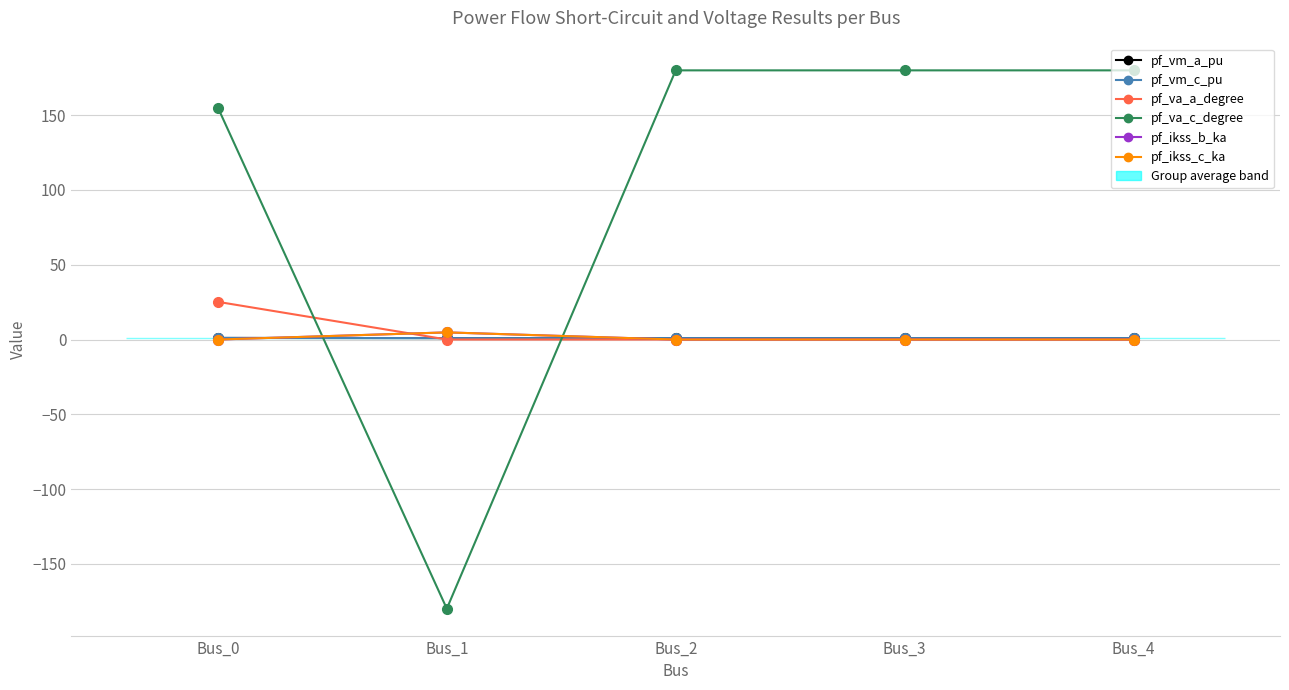

Which series has the largest range (max minus min)?

pf_va_c_degree